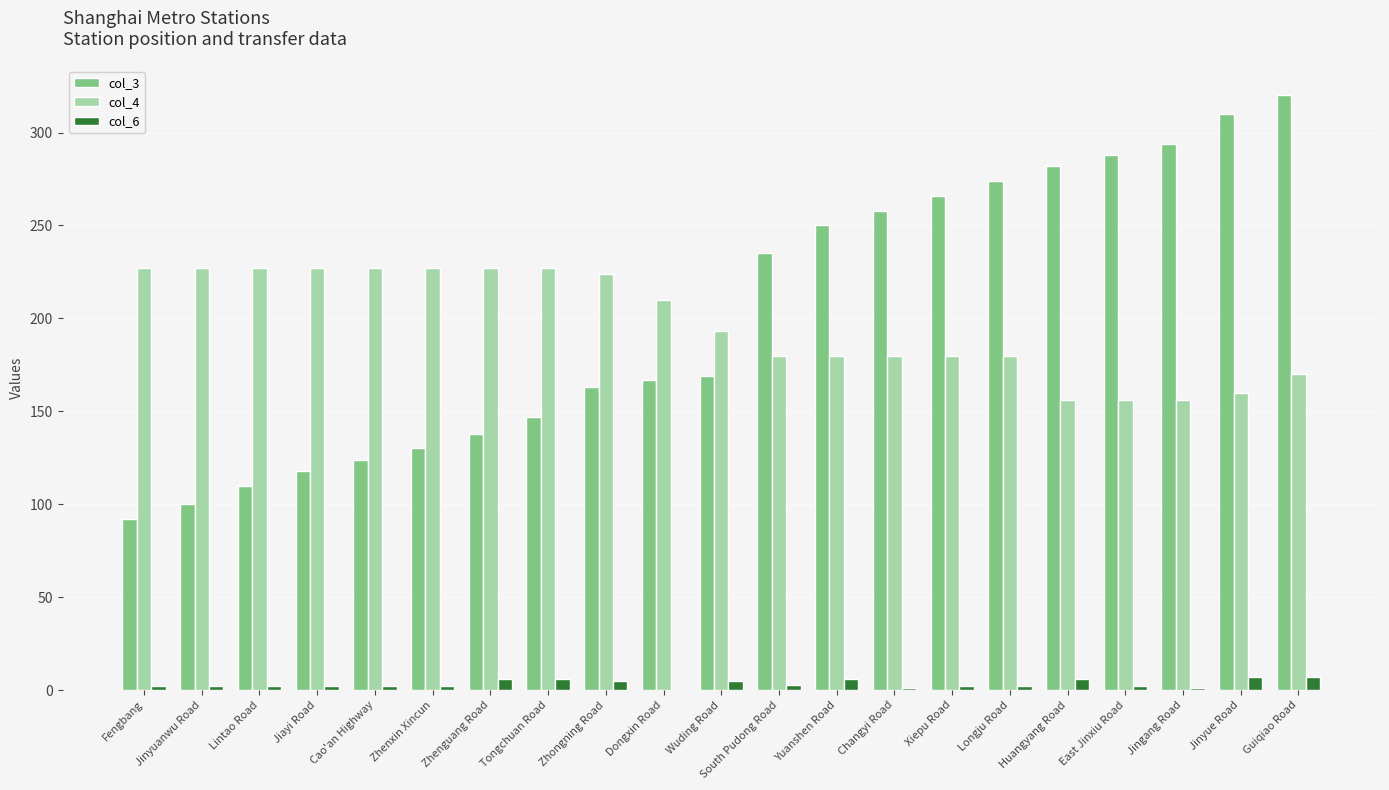

What is the maximum value shown in the chart?

320